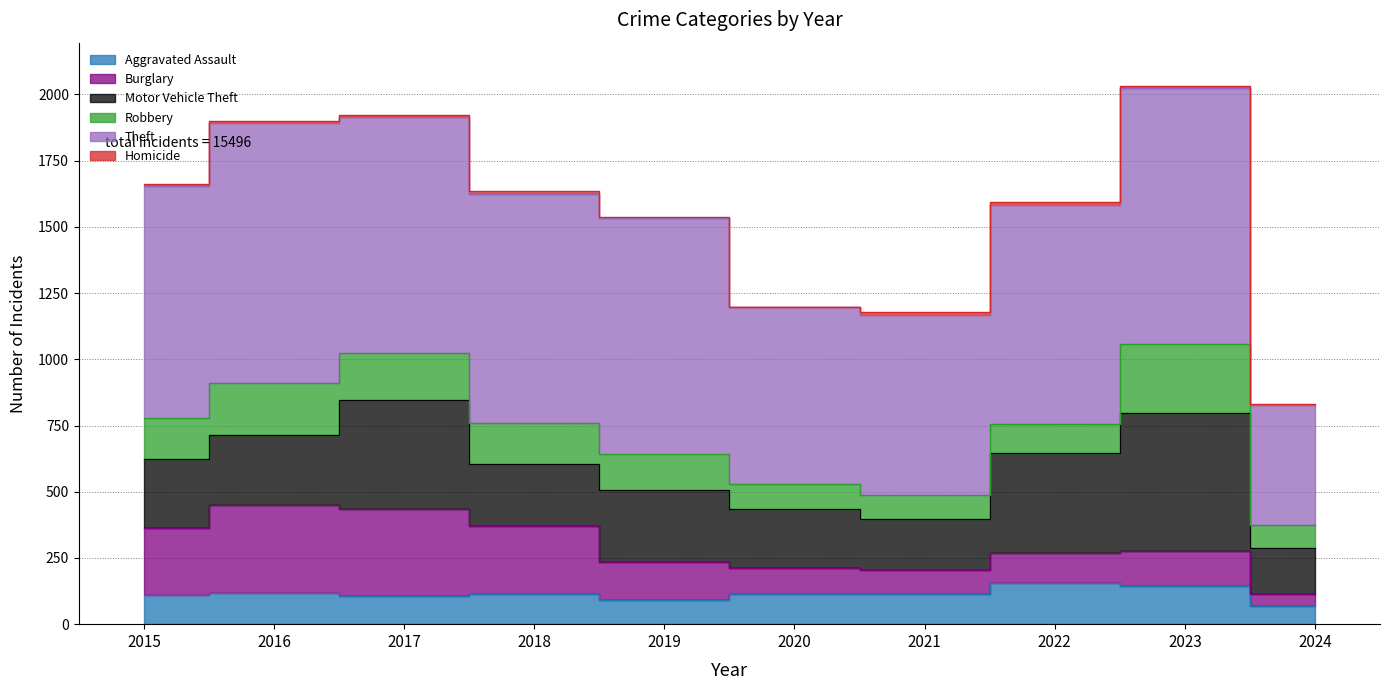

What is the lowest value of the Homicide series?

1